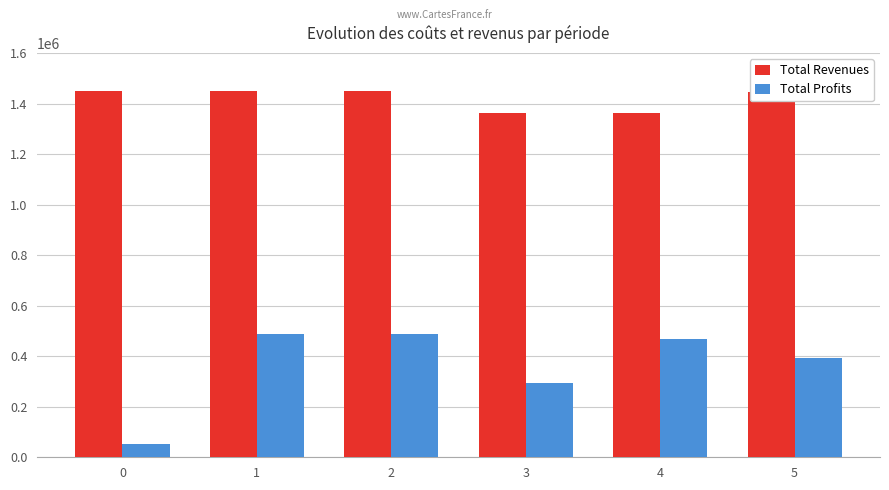

What is the lowest value of the Total Revenues series?

1361268.7